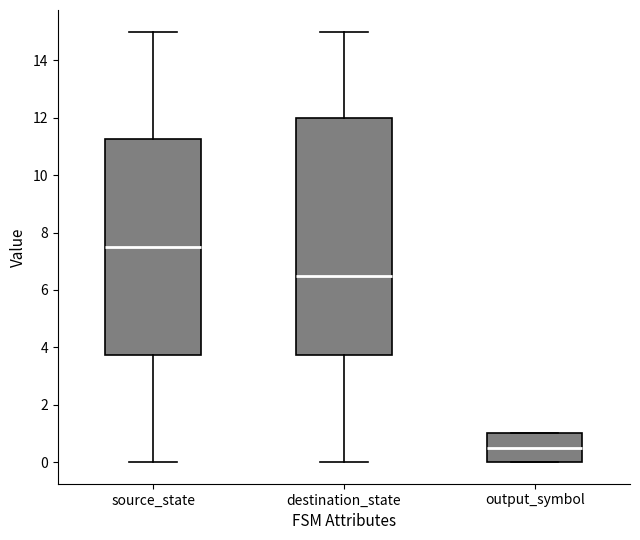

Where does the median line of the box for output_symbol sit on the y-axis? The values are not printed on the chart, so give them approximately, as read against the axis.

0.6